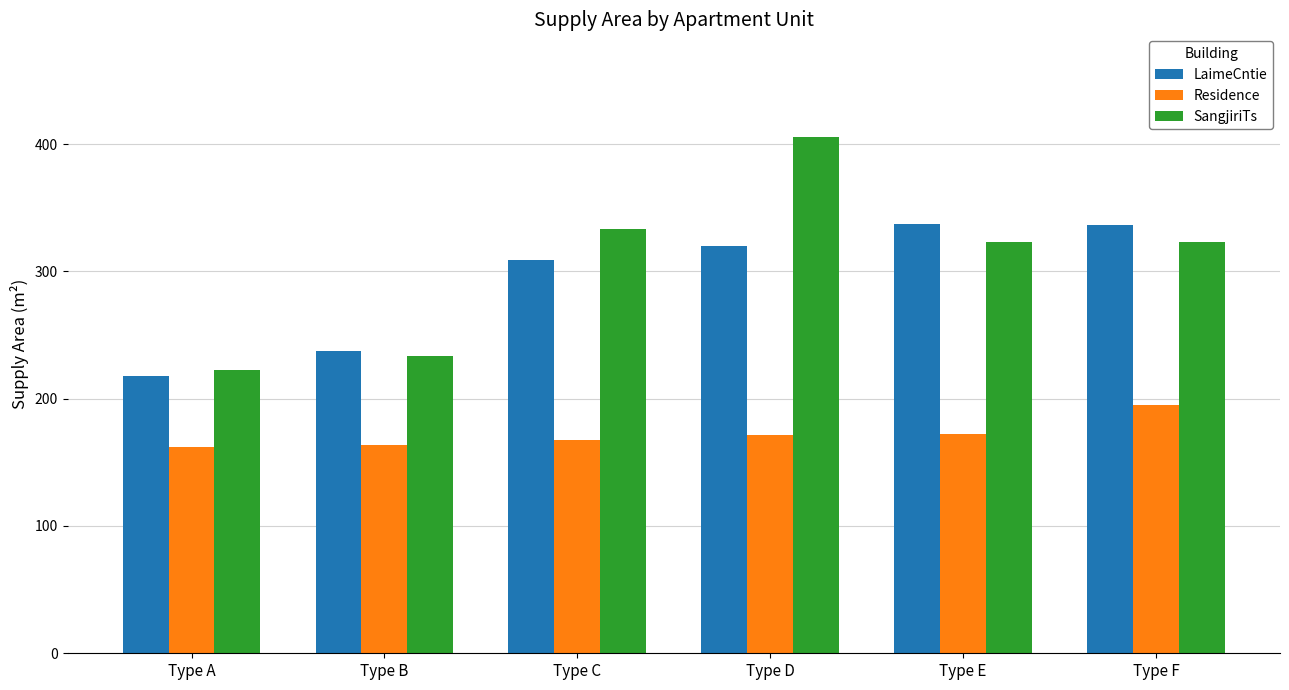

What is the difference between the maximum and minimum values in the SangjiriTs series?

182.9